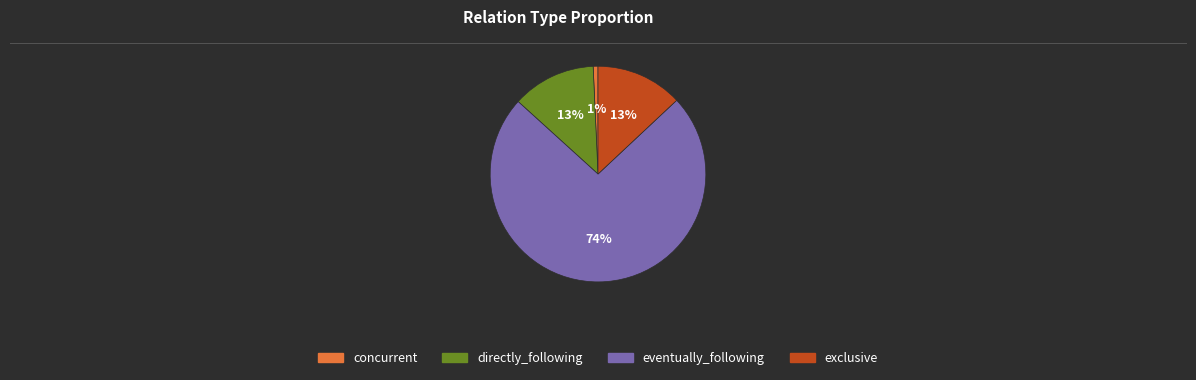

Approximately how many times larger is the value at directly_following compared to exclusive?

1.0